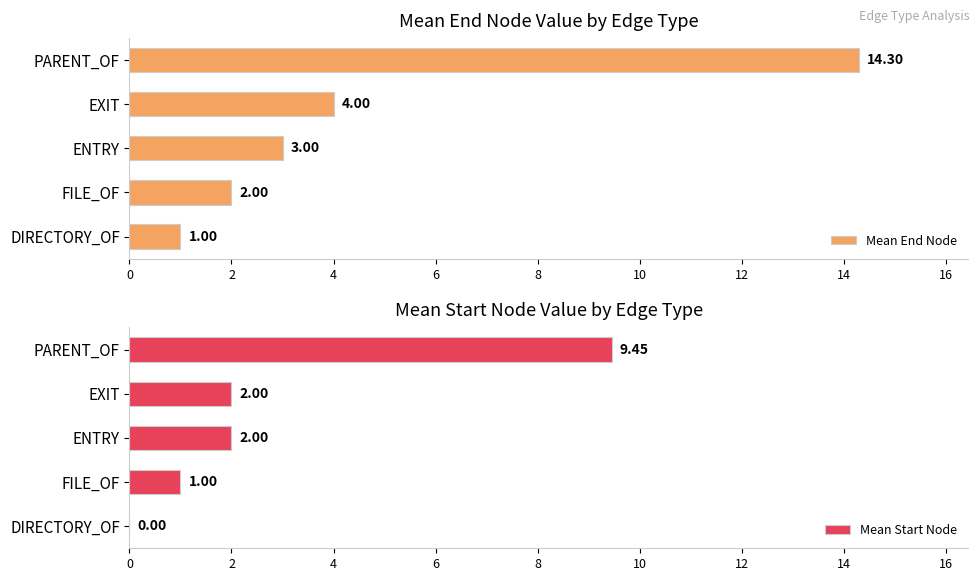

Rank the categories by Mean End Node value from highest to lowest.

PARENT_OF, EXIT, ENTRY, FILE_OF, DIRECTORY_OF